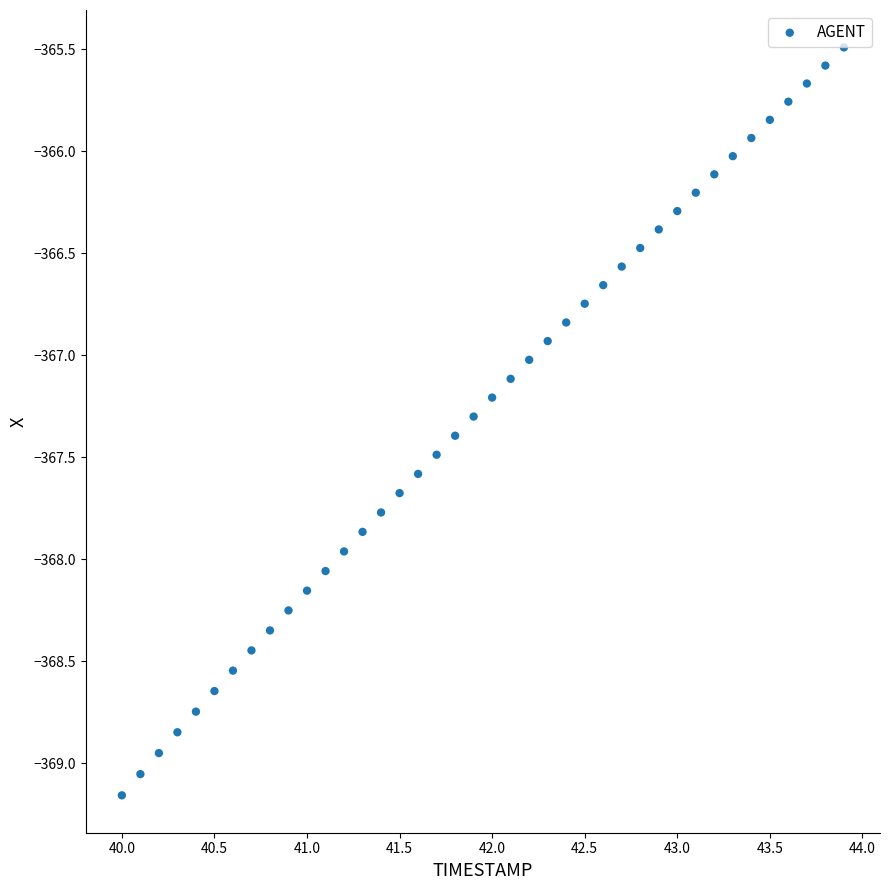

What is the range of X values (max minus min)?

3.9